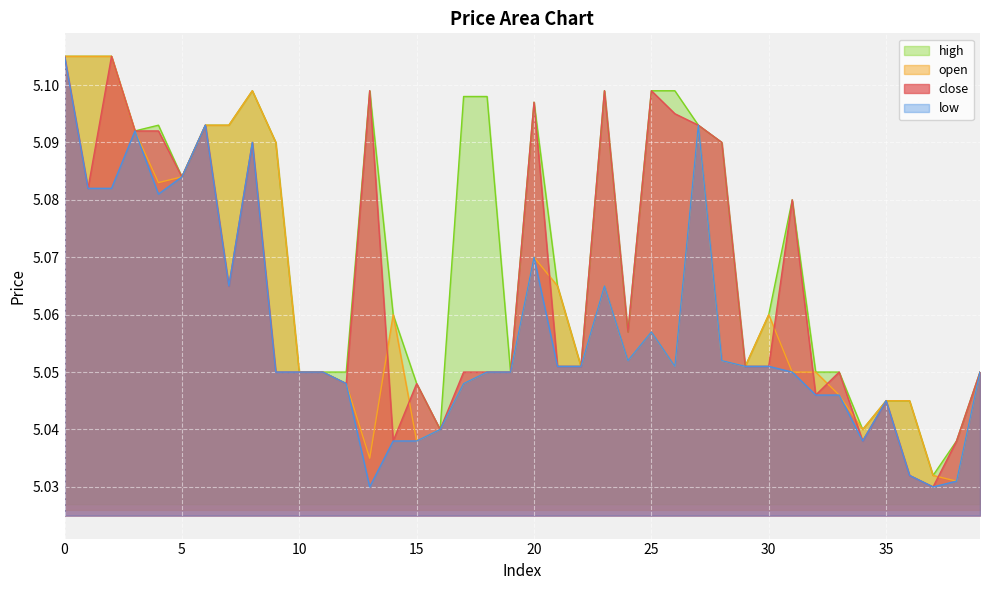

List the series in order of their overall mean, lowest first.

low, open, close, high